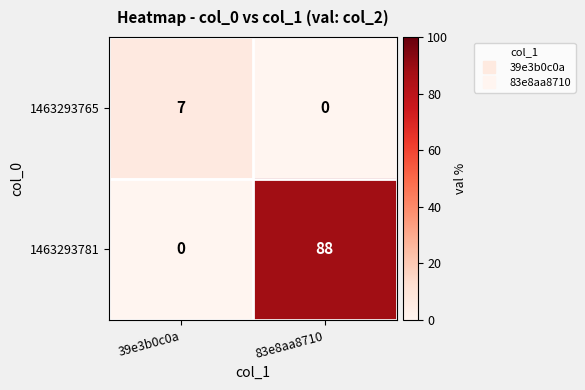

Reading right to left, list all the values displayed in this chart.

1463293765: 83e8aa8710=0	39e3b0c0a=7
1463293781: 83e8aa8710=88	39e3b0c0a=0